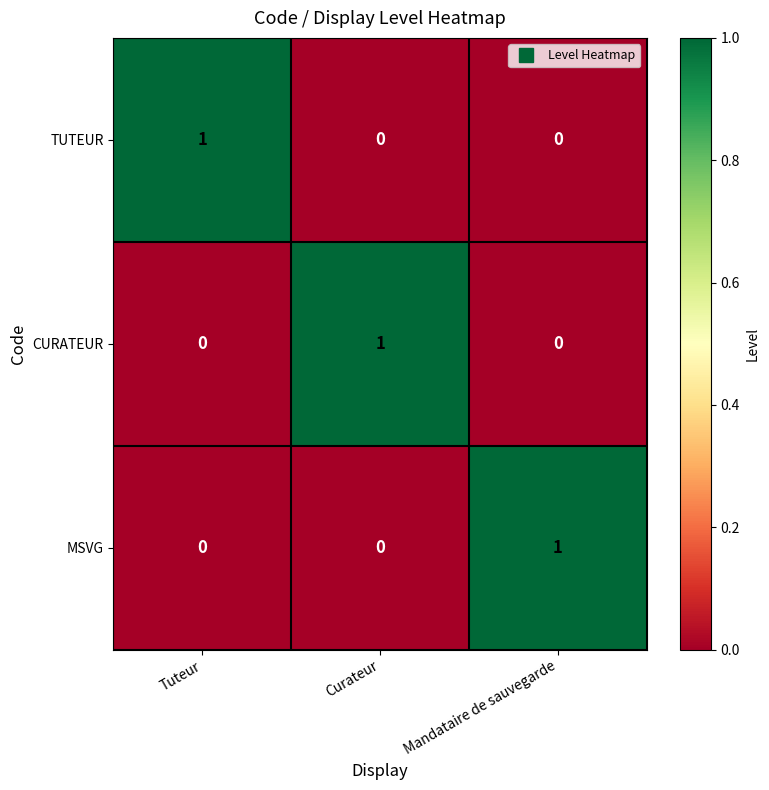

What is the difference between the highest and lowest values at Tuteur?

1